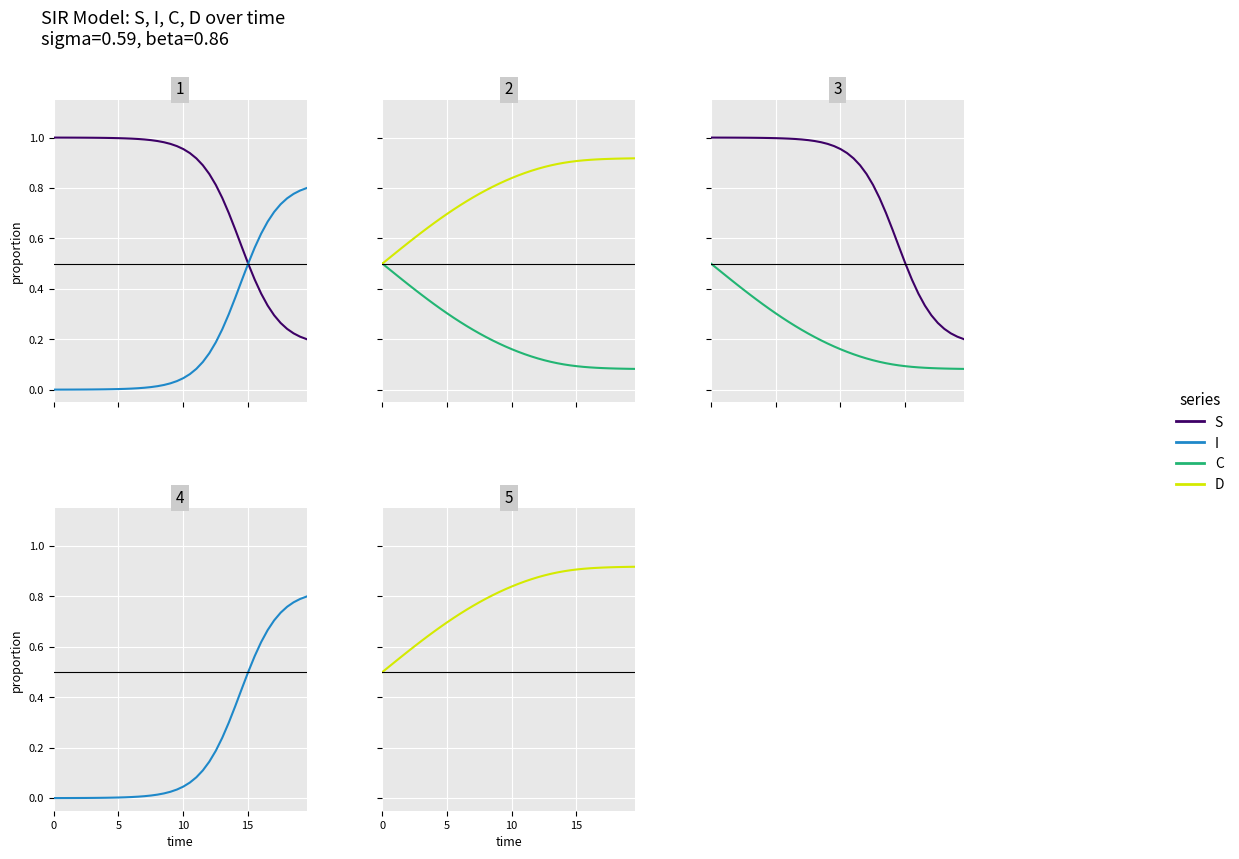

Reading left to right, list all the values displayed in this chart.

S: 1.0	1.0	1.0	1.0	1.0	1.0	1.0	1.0	1.0	1.0	1.0	1.0	1.0	1.0	1.0	1.0	1.0	1.0	1.0	1.0	1.0	0.9	0.9	0.9	0.9	0.8	0.8	0.7	0.6	0.6	0.5	0.4	0.4	0.3	0.3	0.3	0.2	0.2	0.2	0.2
I: 0.0	0.0	0.0	0.0	0.0	0.0	0.0	0.0	0.0	0.0	0.0	0.0	0.0	0.0	0.0	0.0	0.0	0.0	0.0	0.0	0.0	0.1	0.1	0.1	0.1	0.2	0.2	0.3	0.4	0.4	0.5	0.6	0.6	0.7	0.7	0.7	0.8	0.8	0.8	0.8
C: 0.5	0.5	0.5	0.4	0.4	0.4	0.4	0.4	0.3	0.3	0.3	0.3	0.3	0.3	0.2	0.2	0.2	0.2	0.2	0.2	0.2	0.1	0.1	0.1	0.1	0.1	0.1	0.1	0.1	0.1	0.1	0.1	0.1	0.1	0.1	0.1	0.1	0.1	0.1	0.1
D: 0.5	0.5	0.5	0.6	0.6	0.6	0.6	0.6	0.7	0.7	0.7	0.7	0.7	0.7	0.8	0.8	0.8	0.8	0.8	0.8	0.8	0.9	0.9	0.9	0.9	0.9	0.9	0.9	0.9	0.9	0.9	0.9	0.9	0.9	0.9	0.9	0.9	0.9	0.9	0.9